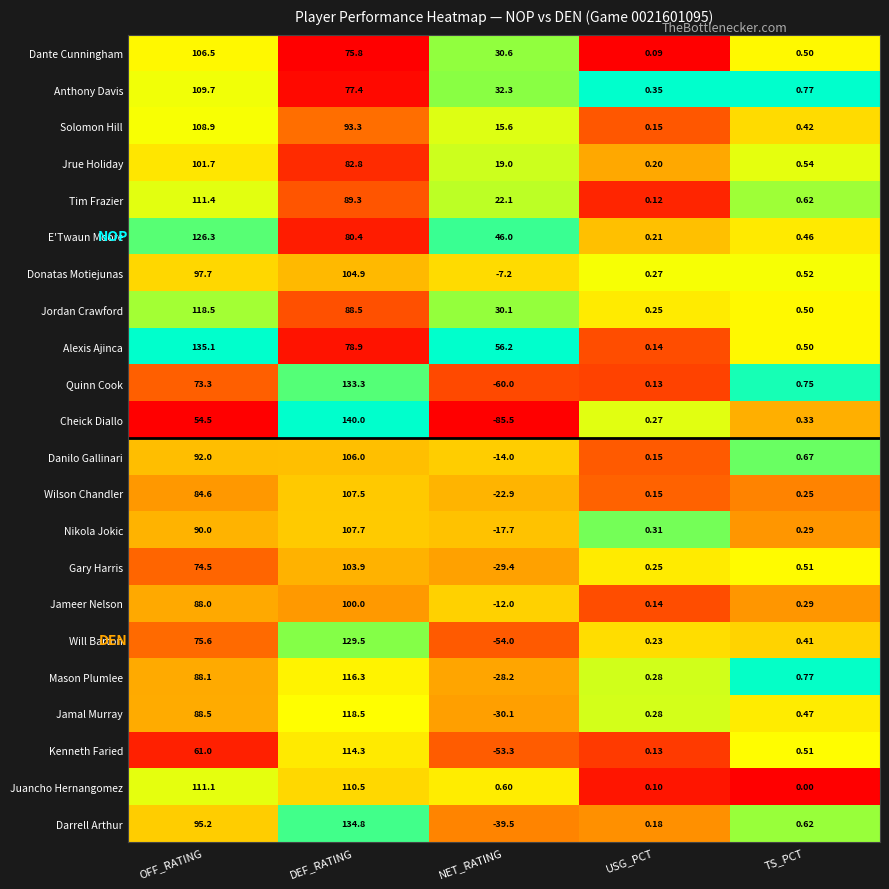

At which label does Danilo Gallinari first exceed 0?

OFF_RATING